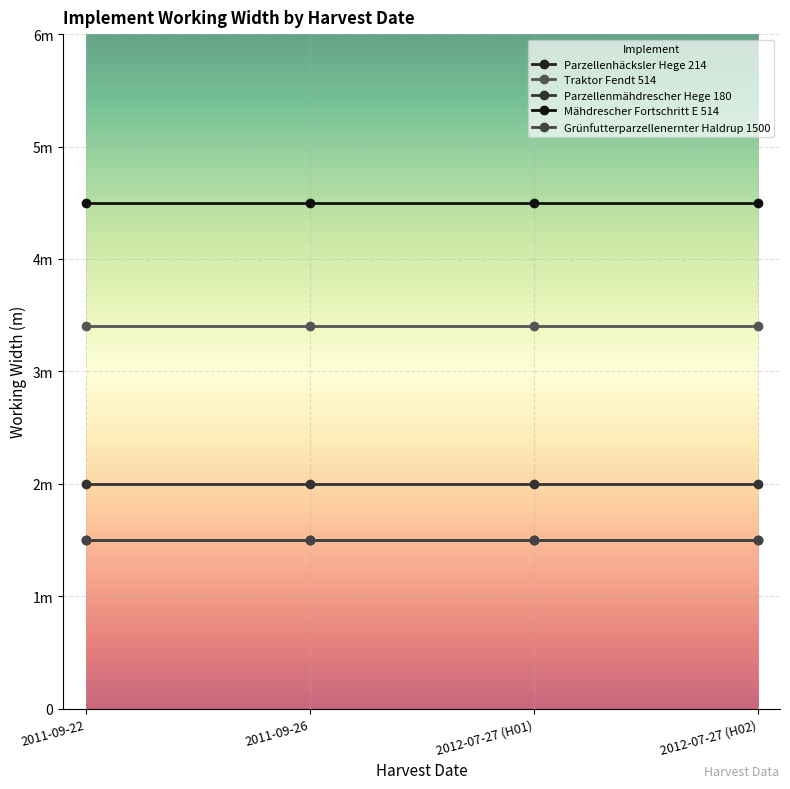

Which series has the widest spread of values?

Parzellenhäcksler Hege 214